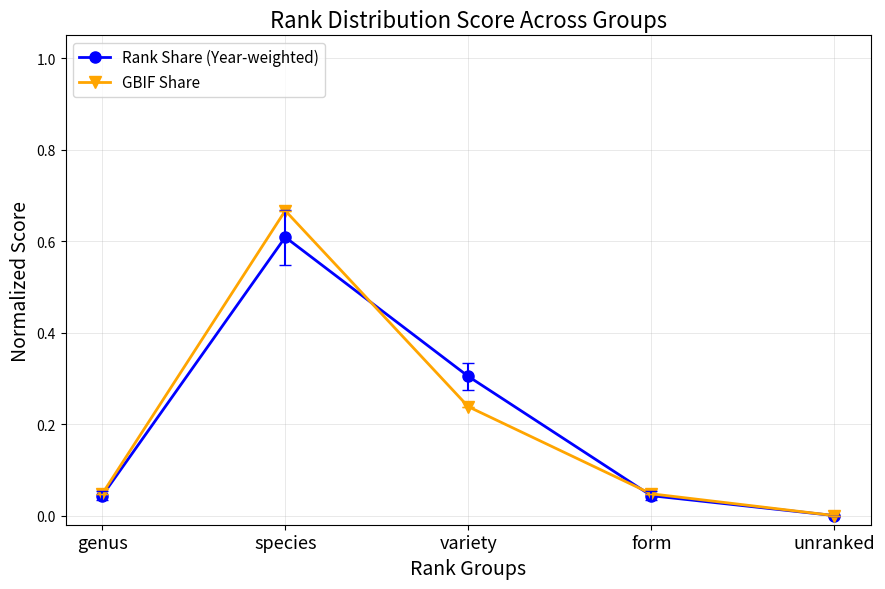

Is it true that Rank Share (Year-weighted) equals 0.0 at form?

True